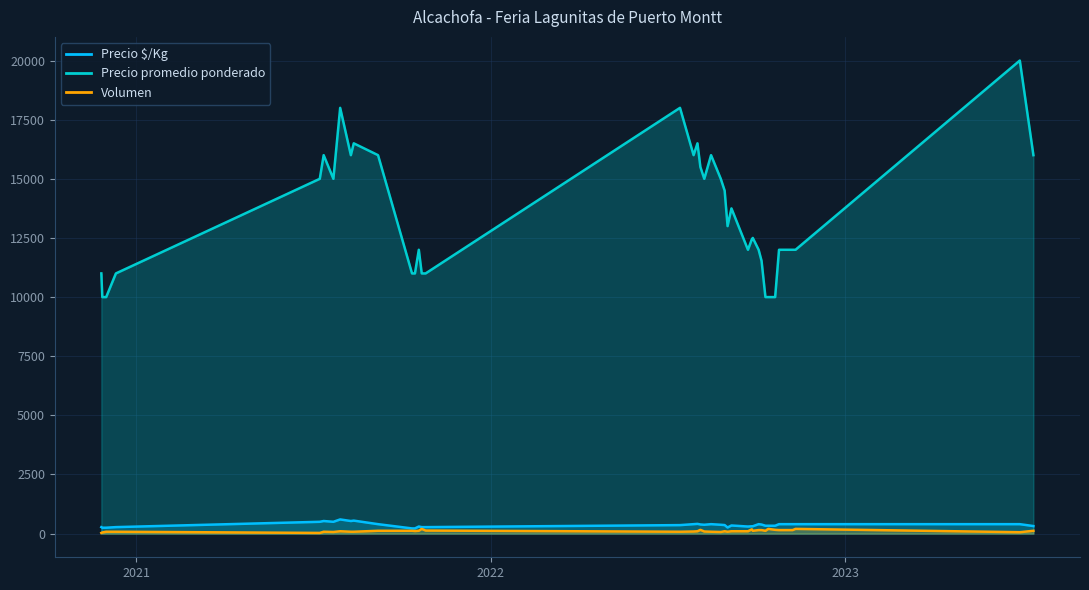

What is the maximum value for Precio $/Kg?

600